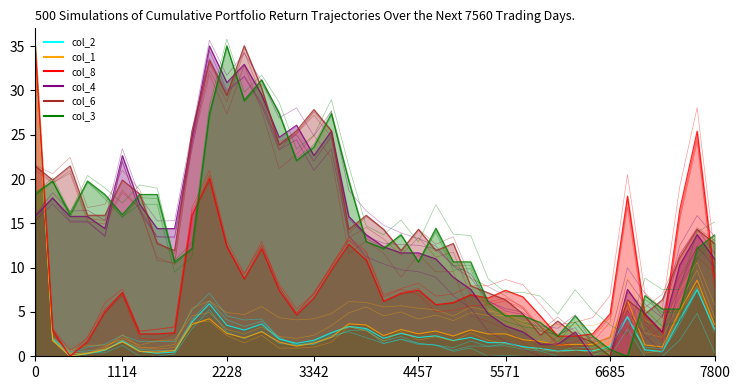

How many interior local peaks does the col_1 series have?

11